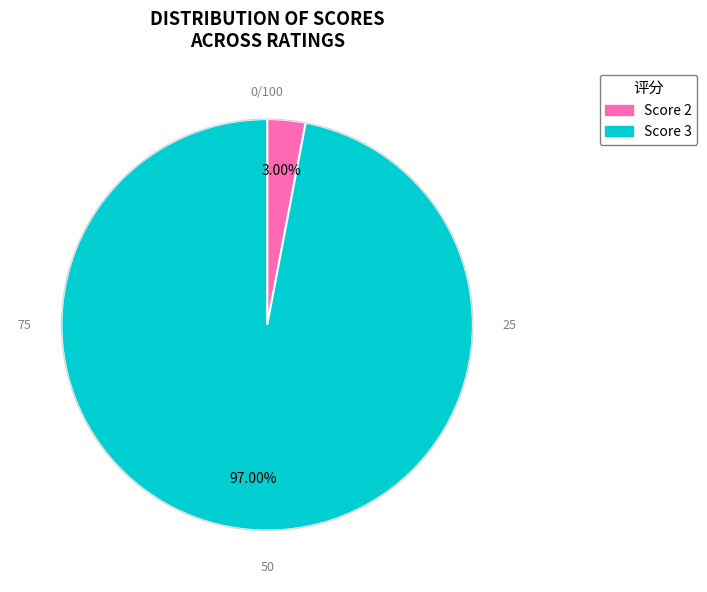

How many slices are in this pie chart?

2